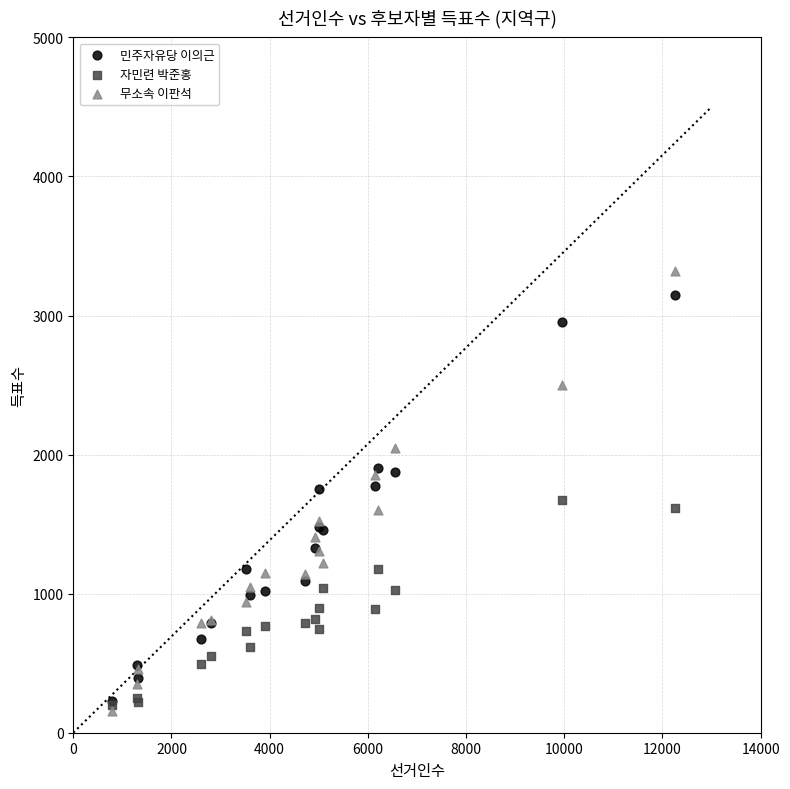

What are all the series names shown in the legend?

민주자유당 이의근, 자민련 박준홍, 무소속 이판석